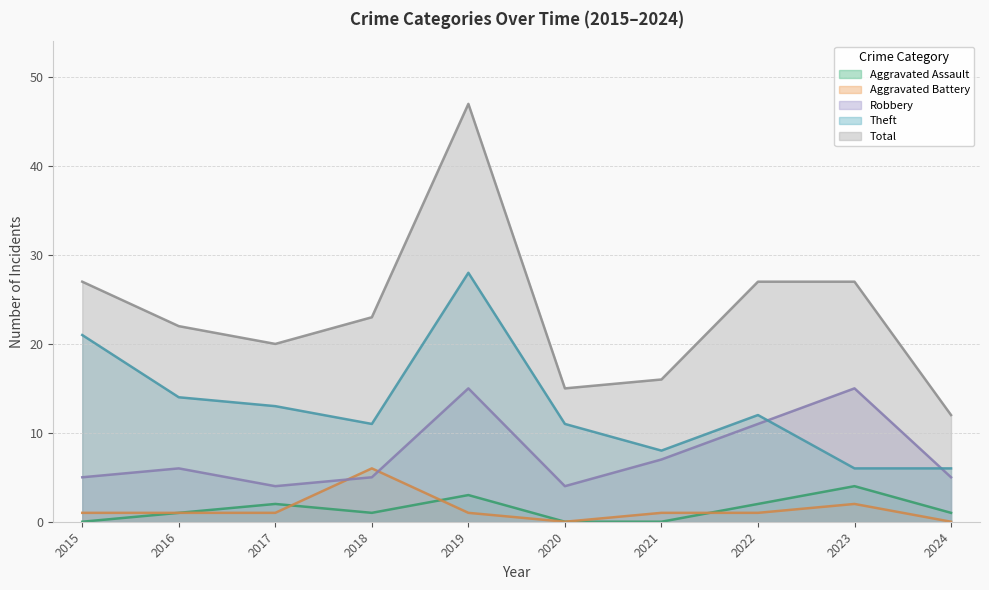

In Aggravated Assault, how many points are lower than both neighbors (excluding endpoints)?

1